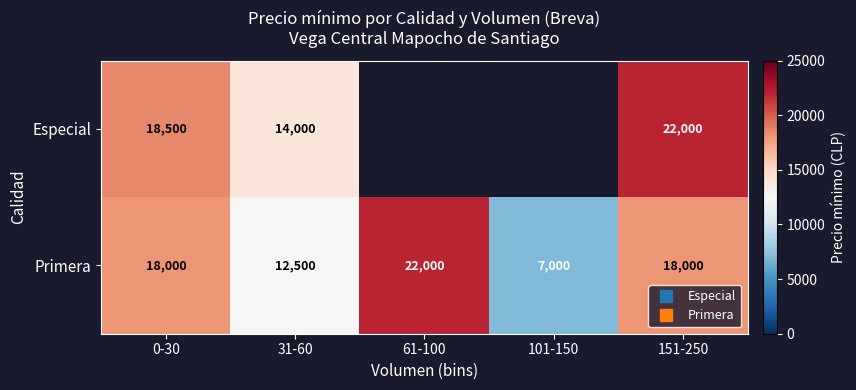

What is the difference between the highest and lowest values at 151-250?

4000.0